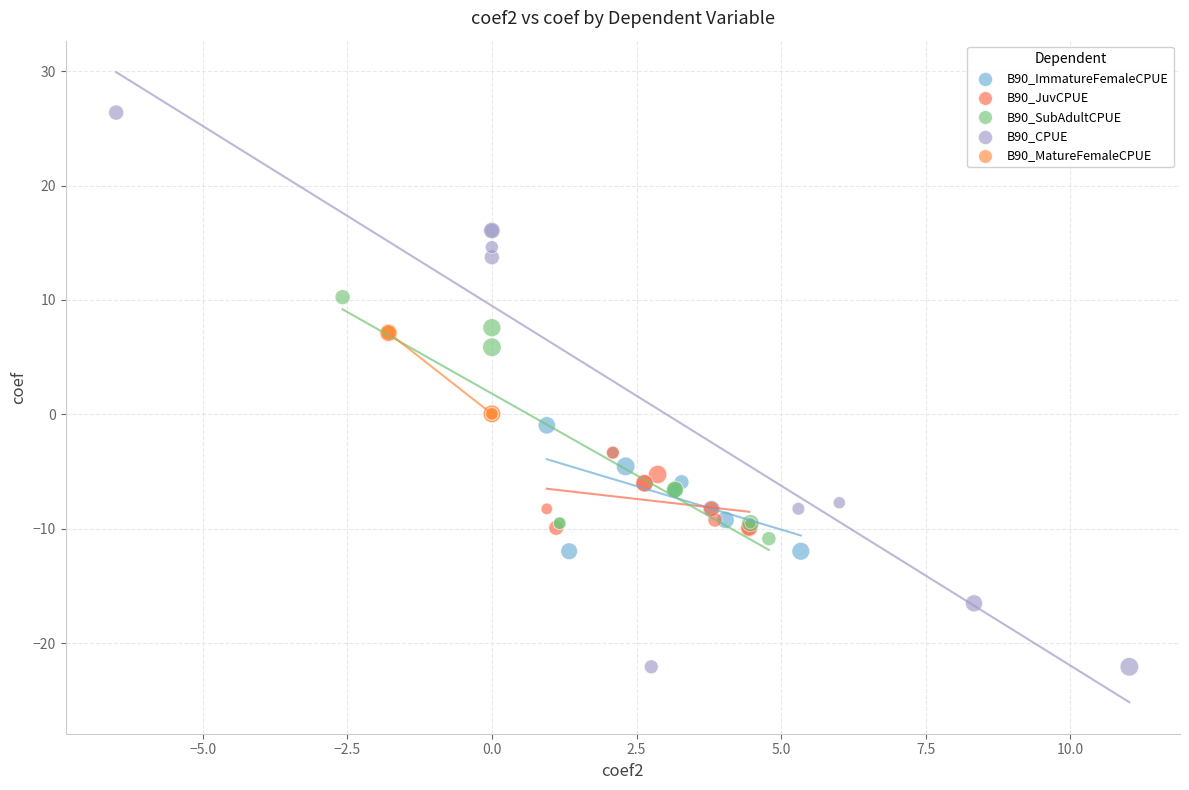

Which series reaches the maximum Y coordinate?

B90_CPUE